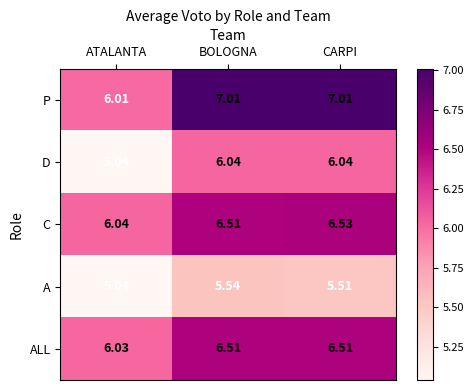

Which label corresponds to the smallest value in the chart?

ATALANTA